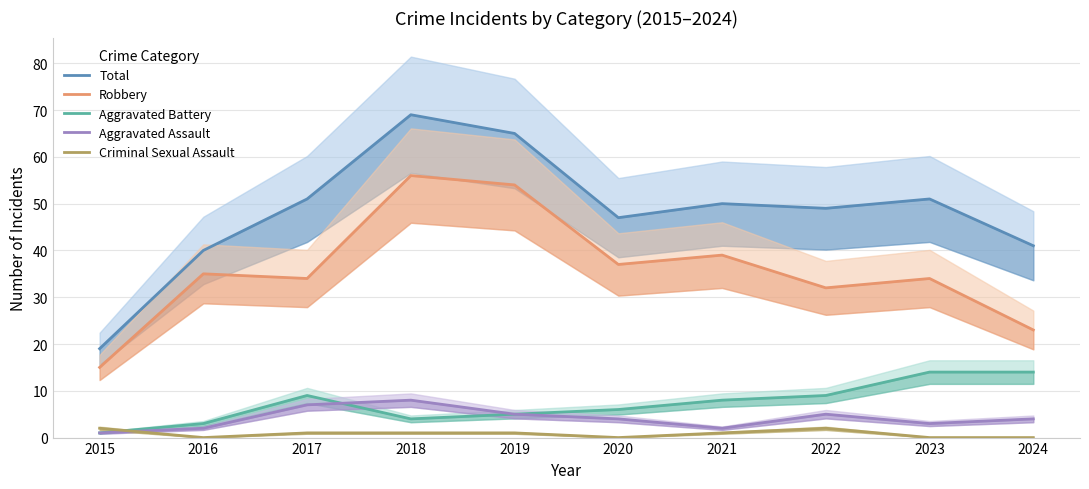

Reading right to left, extract all data points from this chart.

Total: 2024=41	2023=51	2022=49	2021=50	2020=47	2019=65	2018=69	2017=51	2016=40	2015=19
Robbery: 2024=23	2023=34	2022=32	2021=39	2020=37	2019=54	2018=56	2017=34	2016=35	2015=15
Aggravated Battery: 2024=14	2023=14	2022=9	2021=8	2020=6	2019=5	2018=4	2017=9	2016=3	2015=1
Aggravated Assault: 2024=4	2023=3	2022=5	2021=2	2020=4	2019=5	2018=8	2017=7	2016=2	2015=1
Criminal Sexual Assault: 2024=0	2023=0	2022=2	2021=1	2020=0	2019=1	2018=1	2017=1	2016=0	2015=2